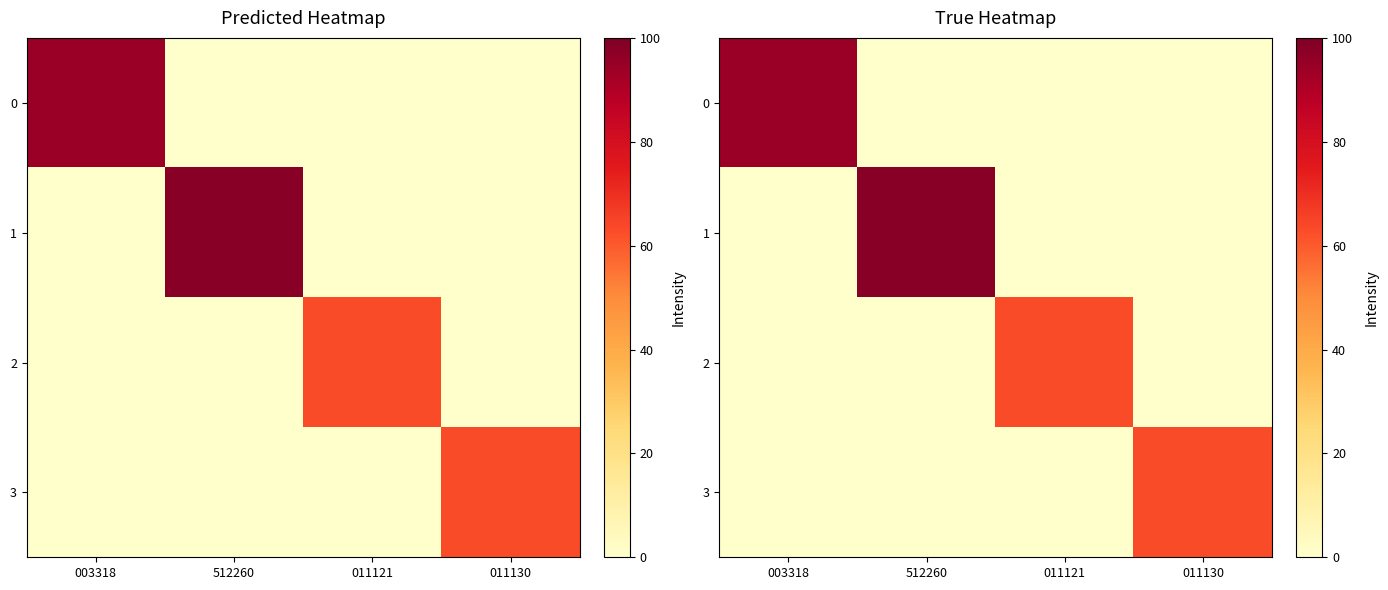

Rank the series at 512260 from highest to lowest value.

1, 0, 2, 3